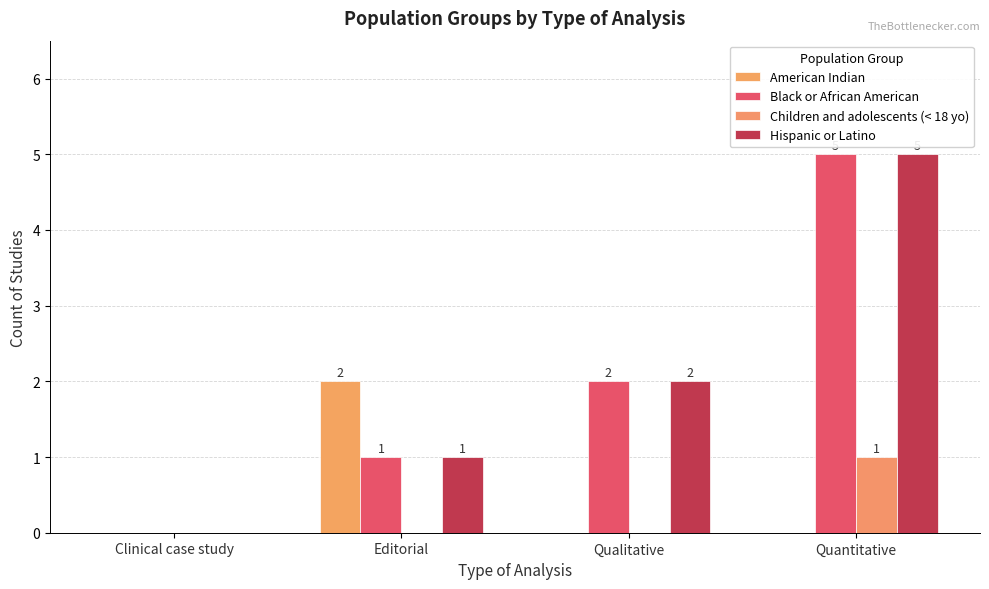

How many positive values does the Black or African American series have?

3